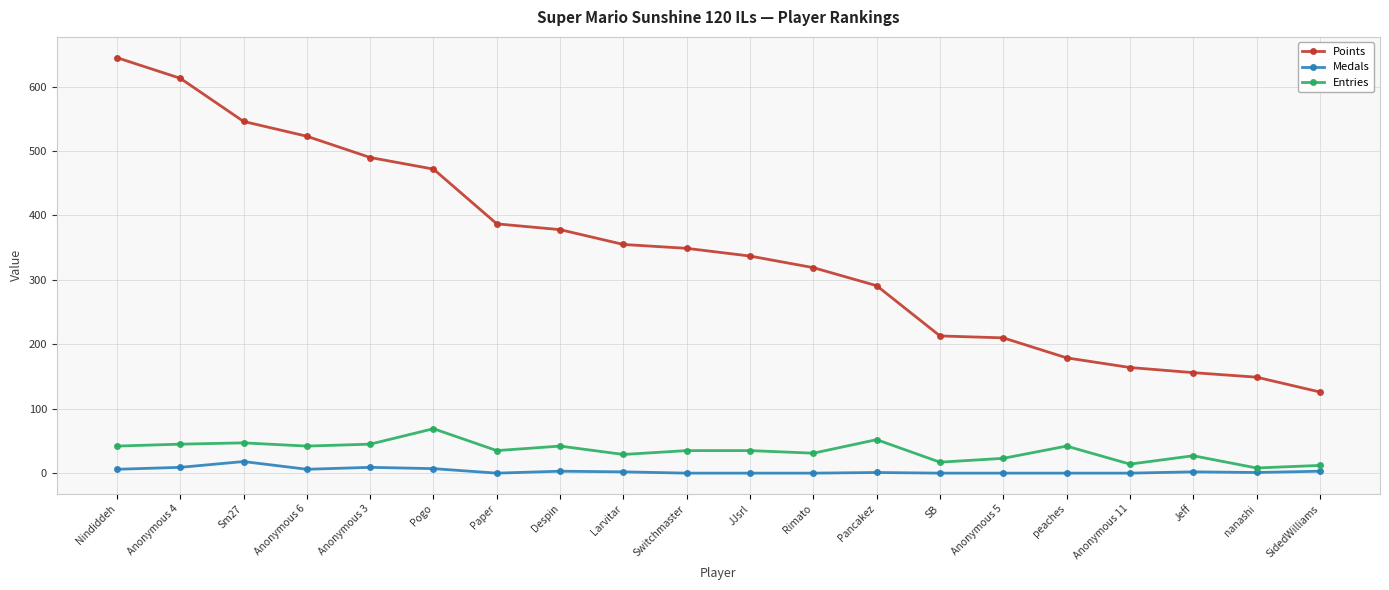

What is the label of the 7th point from the right?

SB